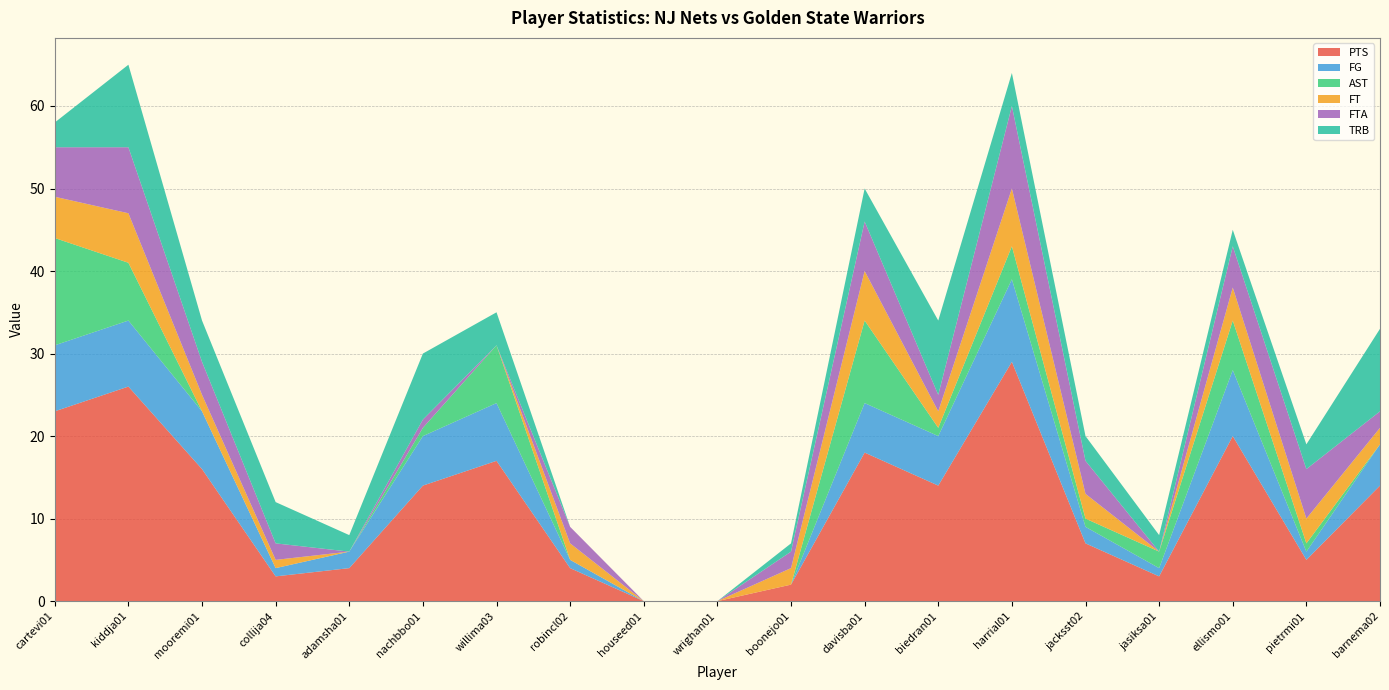

Reading right to left, what are all the values shown in this chart?

PTS: barnema02=14	pietrmi01=5	ellismo01=20	jasiksa01=3	jacksst02=7	harrial01=29	biedran01=14	davisba01=18	boonejo01=2	wrighan01=0	houseed01=0	robincl02=4	willima03=17	nachbbo01=14	adamsha01=4	collija04=3	mooremi01=16	kiddja01=26	cartevi01=23
FG: barnema02=5	pietrmi01=1	ellismo01=8	jasiksa01=1	jacksst02=2	harrial01=10	biedran01=6	davisba01=6	boonejo01=0	wrighan01=0	houseed01=0	robincl02=1	willima03=7	nachbbo01=6	adamsha01=2	collija04=1	mooremi01=7	kiddja01=8	cartevi01=8
AST: barnema02=0	pietrmi01=1	ellismo01=6	jasiksa01=2	jacksst02=1	harrial01=4	biedran01=1	davisba01=10	boonejo01=0	wrighan01=0	houseed01=0	robincl02=0	willima03=7	nachbbo01=1	adamsha01=0	collija04=0	mooremi01=0	kiddja01=7	cartevi01=13
FT: barnema02=2	pietrmi01=3	ellismo01=4	jasiksa01=0	jacksst02=3	harrial01=7	biedran01=2	davisba01=6	boonejo01=2	wrighan01=0	houseed01=0	robincl02=2	willima03=0	nachbbo01=0	adamsha01=0	collija04=1	mooremi01=2	kiddja01=6	cartevi01=5
FTA: barnema02=2	pietrmi01=6	ellismo01=5	jasiksa01=0	jacksst02=4	harrial01=10	biedran01=2	davisba01=6	boonejo01=2	wrighan01=0	houseed01=0	robincl02=2	willima03=0	nachbbo01=1	adamsha01=0	collija04=2	mooremi01=4	kiddja01=8	cartevi01=6
TRB: barnema02=10	pietrmi01=3	ellismo01=2	jasiksa01=2	jacksst02=3	harrial01=4	biedran01=9	davisba01=4	boonejo01=1	wrighan01=0	houseed01=0	robincl02=0	willima03=4	nachbbo01=8	adamsha01=2	collija04=5	mooremi01=5	kiddja01=10	cartevi01=3